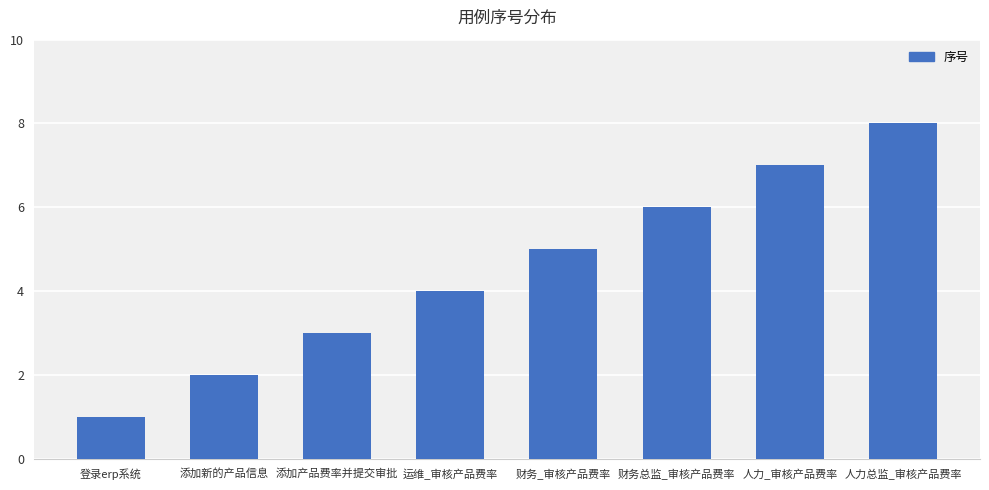

What is the difference between the values at 人力总监_审核产品费率 and 添加新的产品信息?

6